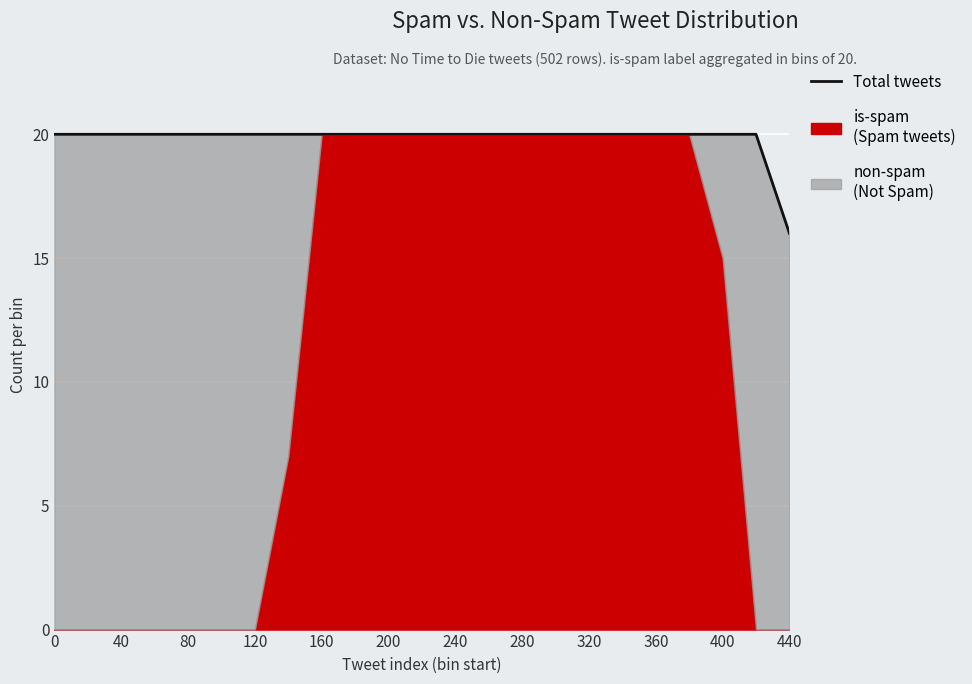

What is the sum of all values?

456